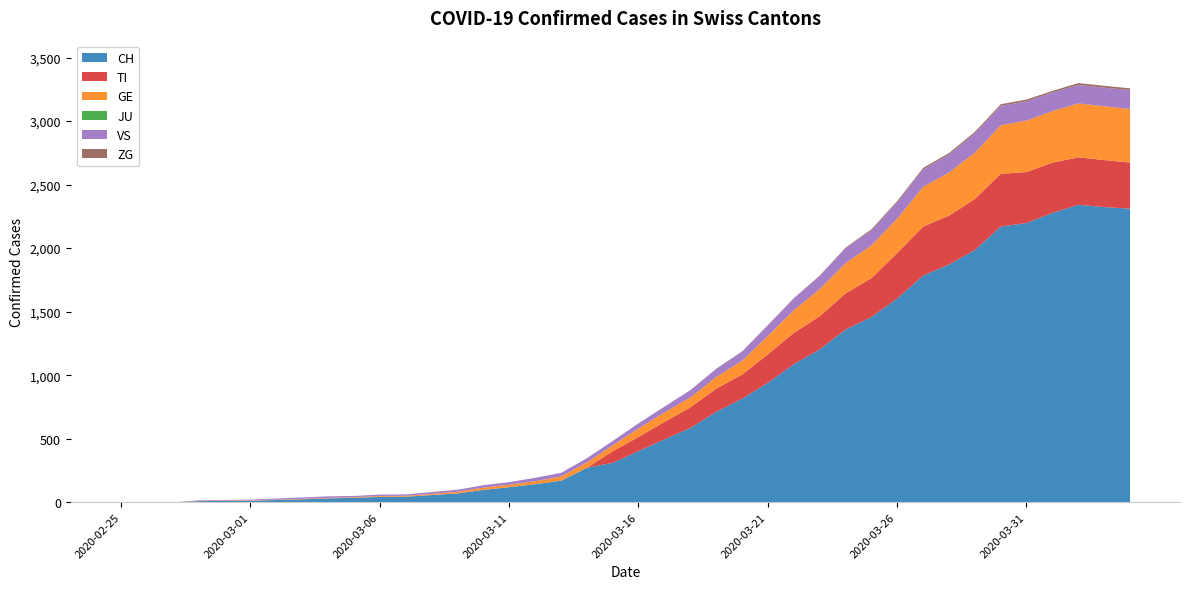

Count the number of data series in this chart.

6